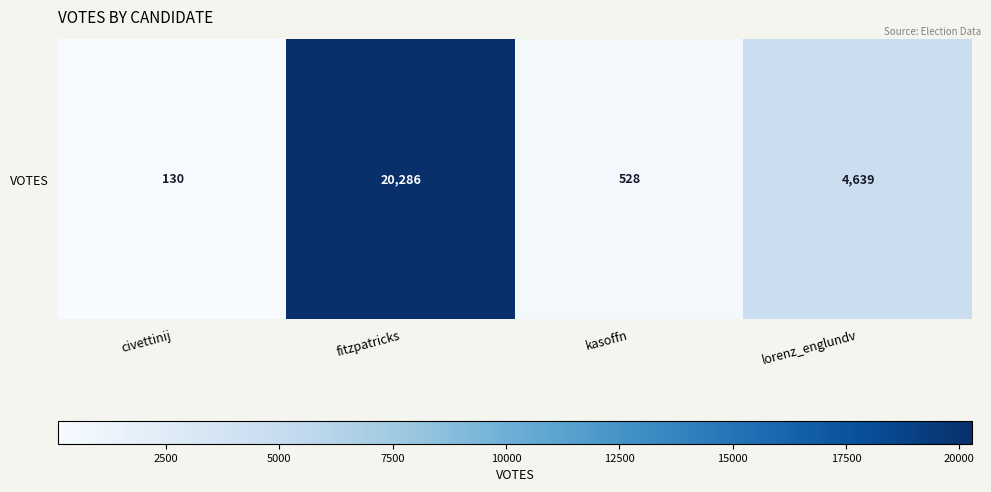

Reading left to right, what are all the values shown in this chart?

130	20286	528	4639